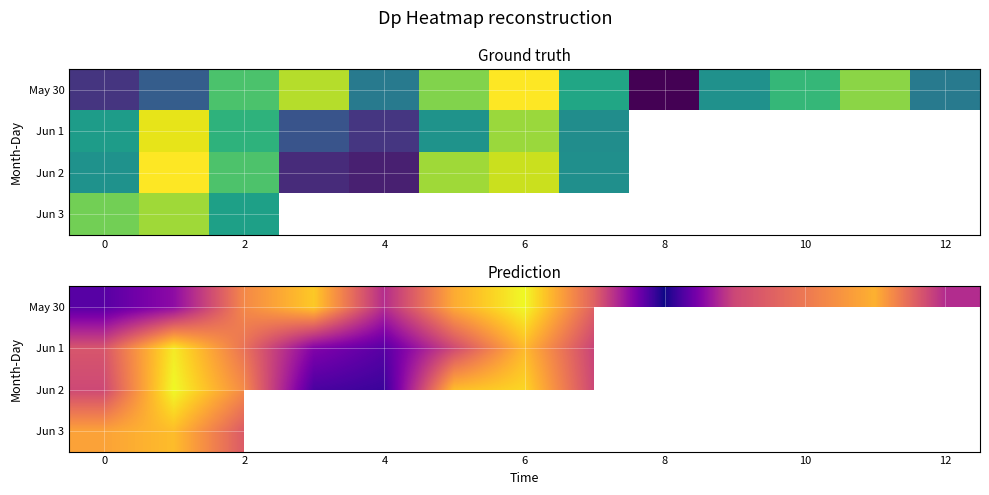

How many values in Jun 1 are below zero?

5